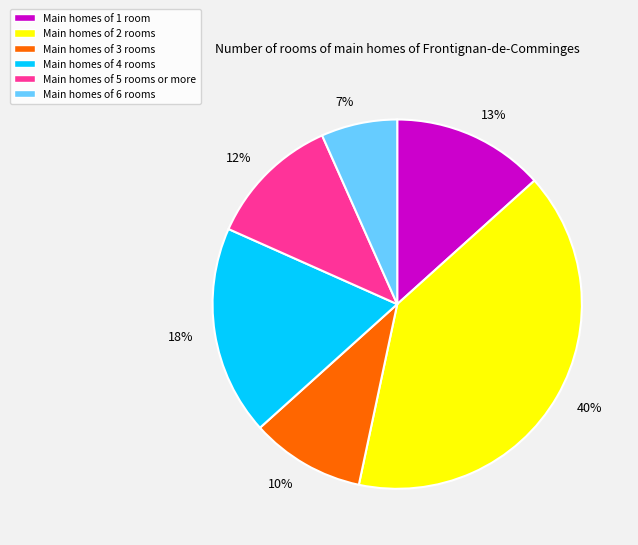

Between 18% and 10%, which is larger?

18%